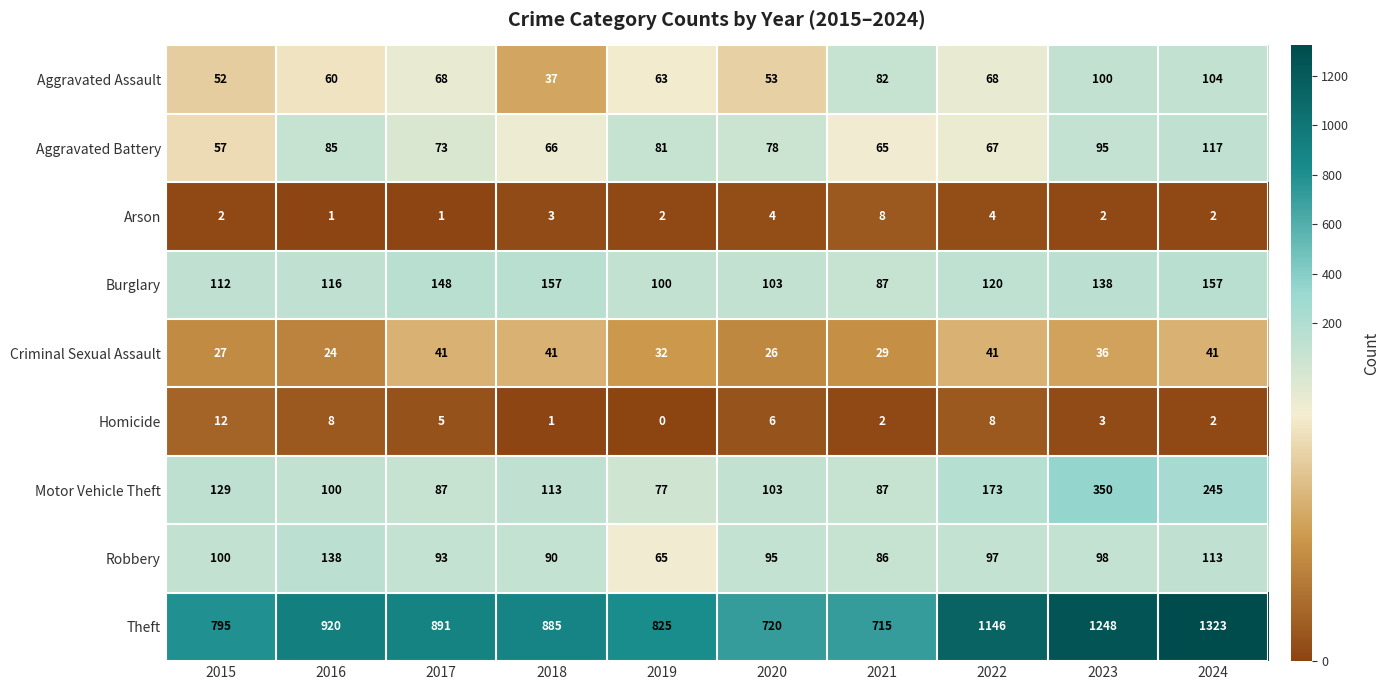

The Aggravated Assault series shows 11 at 2020. True or false?

False